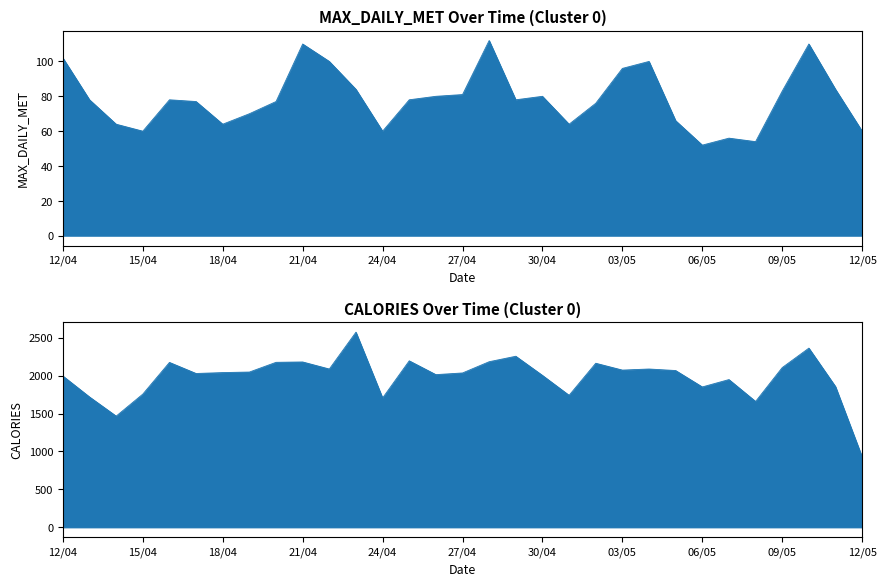

What value does the MAX_DAILY_MET series have at 08/05?

54